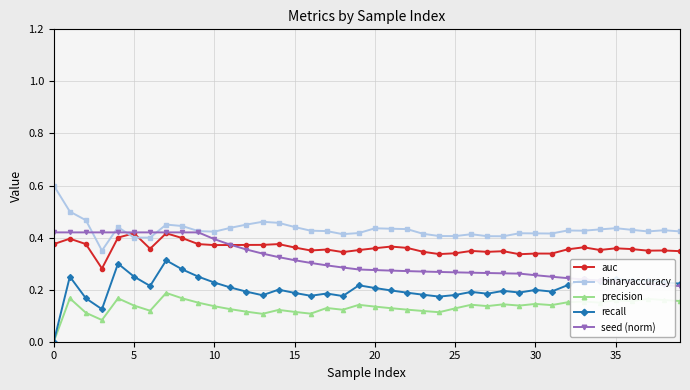

What are all the series names shown in the legend?

auc, binaryaccuracy, precision, recall, seed (norm)